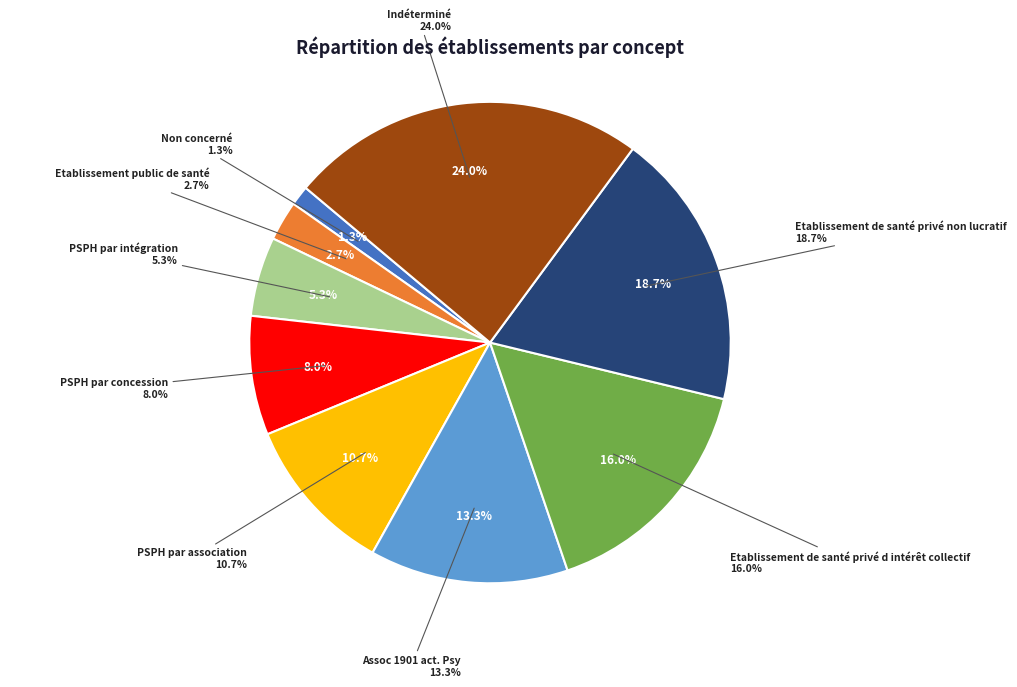

What is the ratio of the value at Etablissement public de santé to the value at PSPH par intégration?

0.5